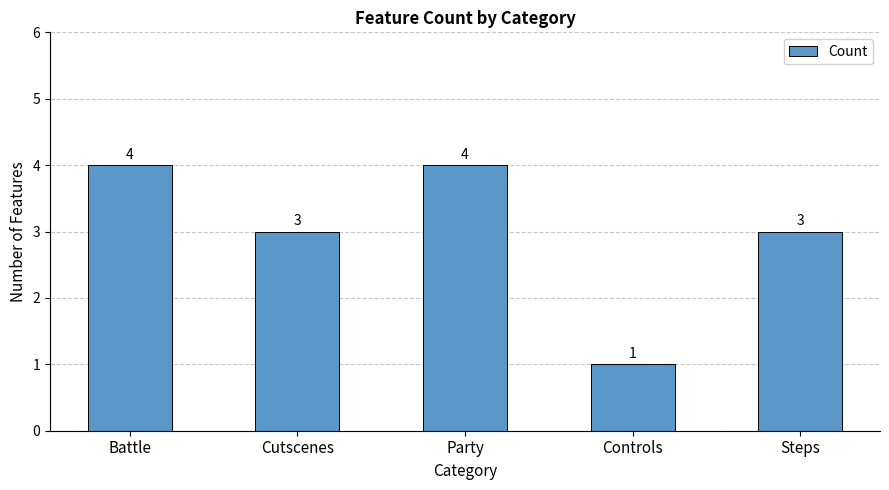

Read the value at Battle.

4